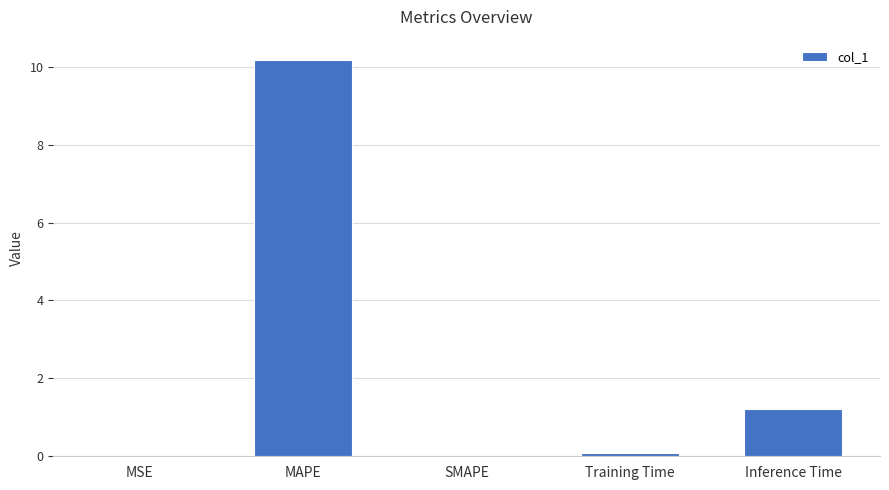

What is the sum of all values?

11.5